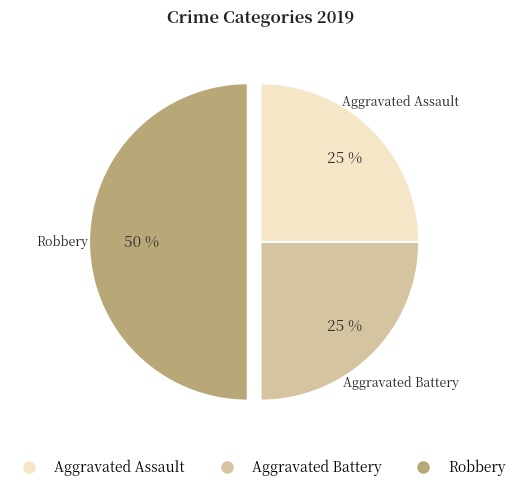

Do Aggravated Assault and Robbery together represent more than half of the pie?

Yes